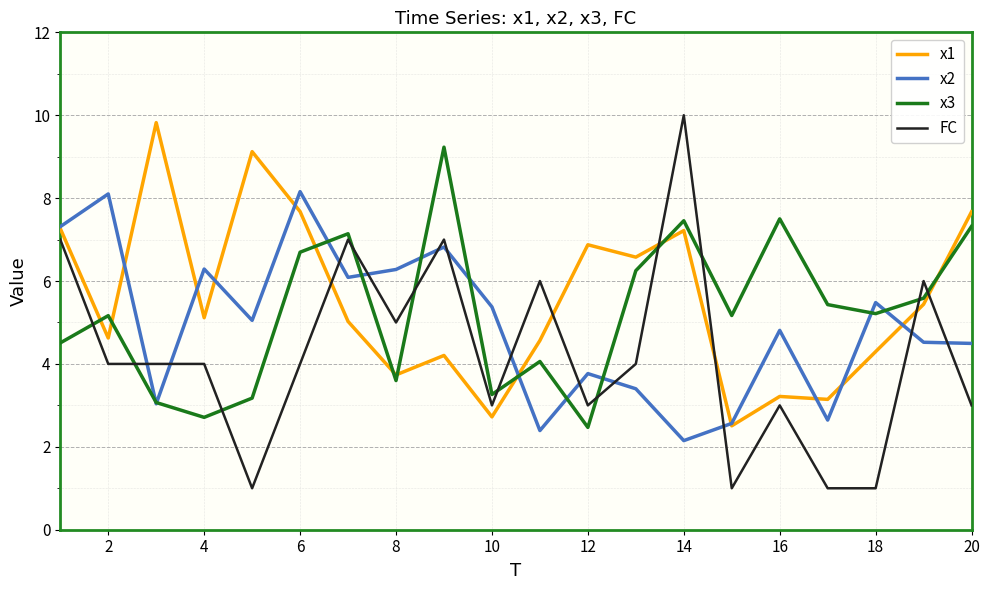

What is the minimum value shown in the chart?

1.0